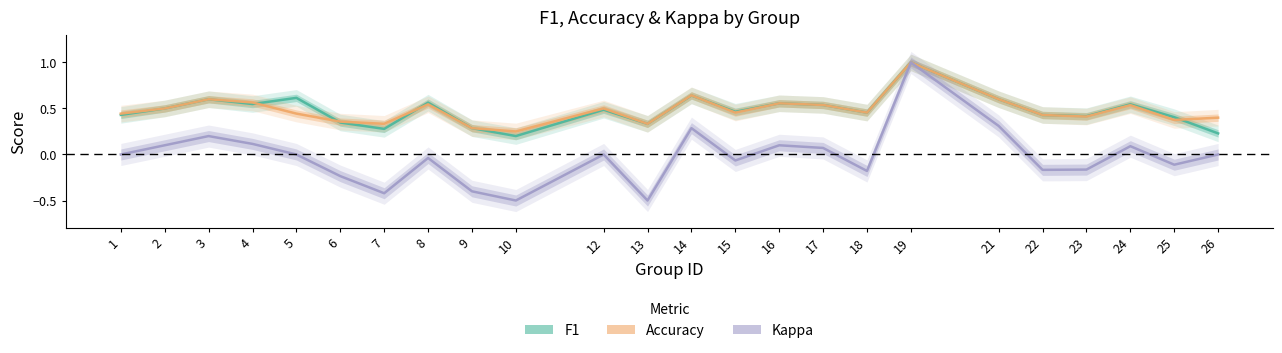

Is the value of f1 at 18 greater than the value of kappa at 19?

No